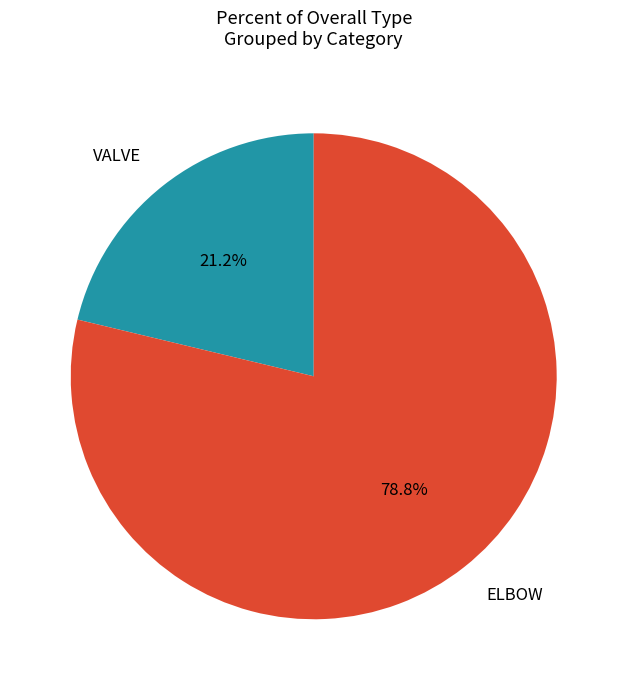

Which has a higher value, VALVE or ELBOW?

ELBOW